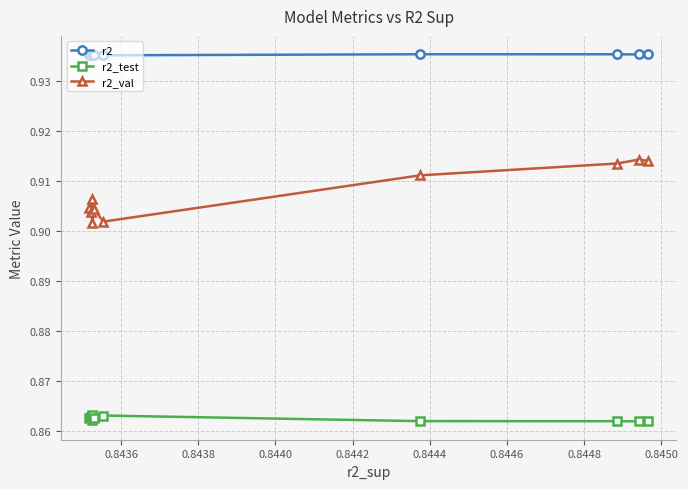

Which series has the largest total across all categories?

r2